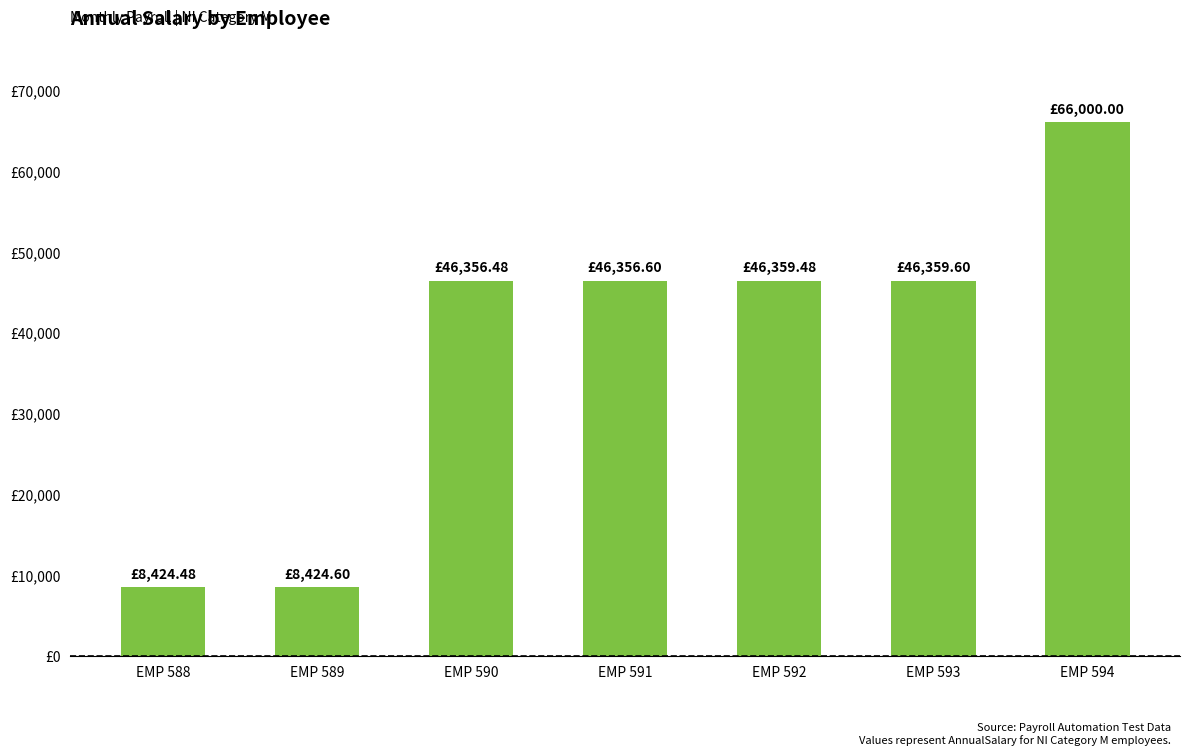

Are the bars horizontal?

No